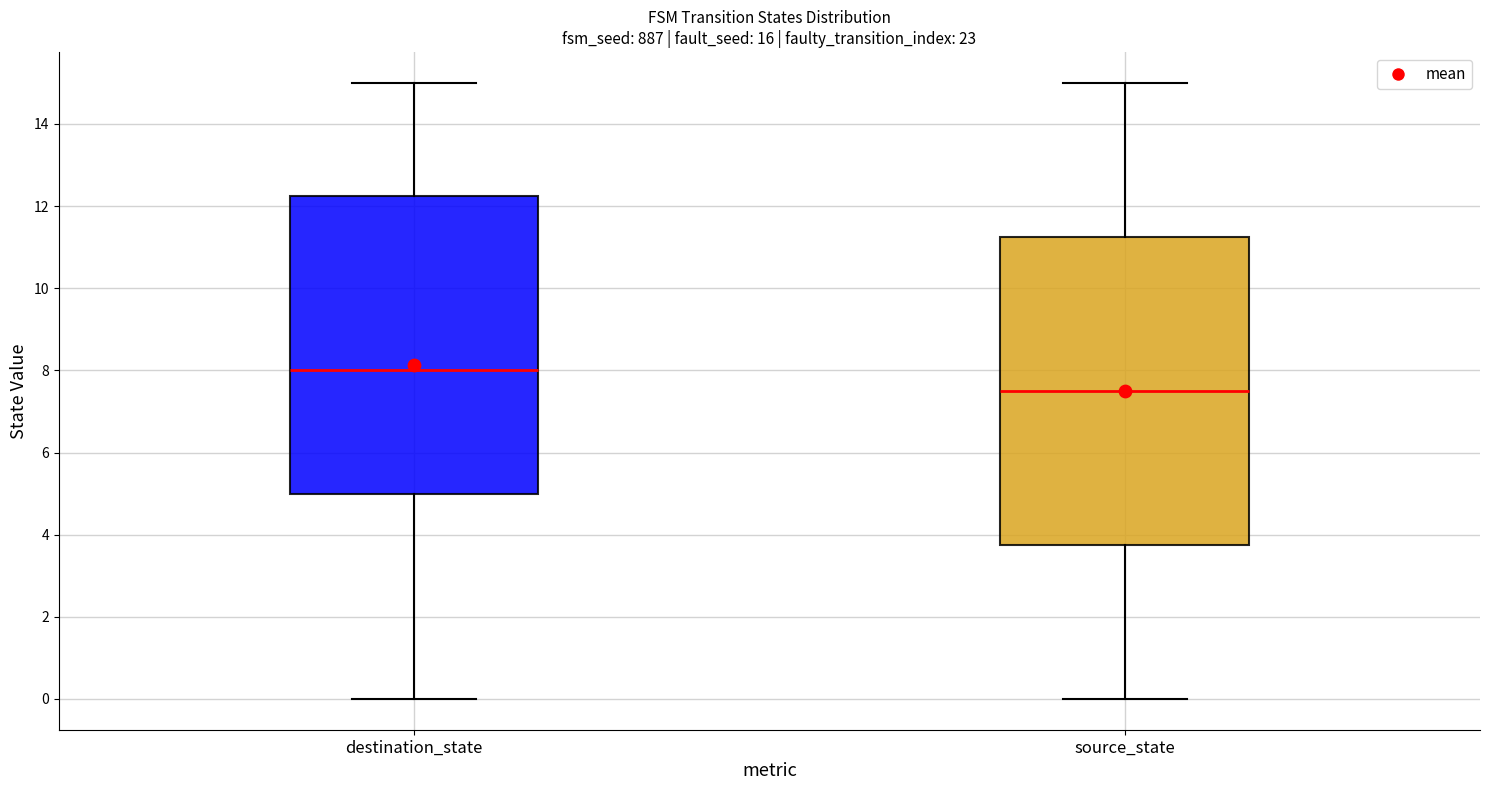

Reading left to right, transcribe this box plot: for each box, give where its median line is, the range the box spans, and where its two whiskers end, as read against the y-axis. The values are not printed on the chart, so give them approximately, as read against the axis.

destination_state: median 8.0, box 5.0 to 12.2, whiskers 0.0 to 15.0
source_state: median 7.6, box 3.8 to 11.2, whiskers 0.0 to 15.0